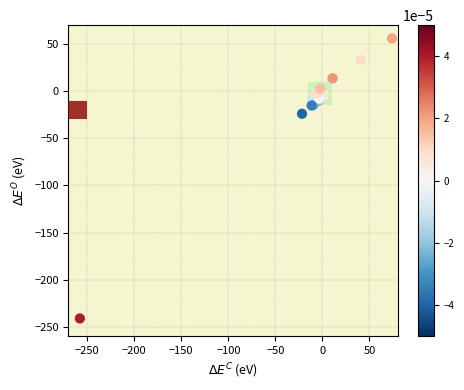

What Y value in the scatter plot is closest to -92?

-24.0